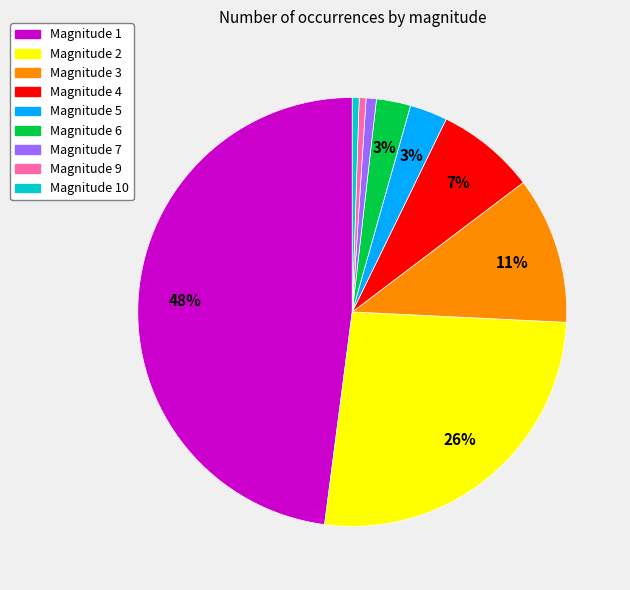

Is it true that Magnitude 7 is 11% of the pie?

False